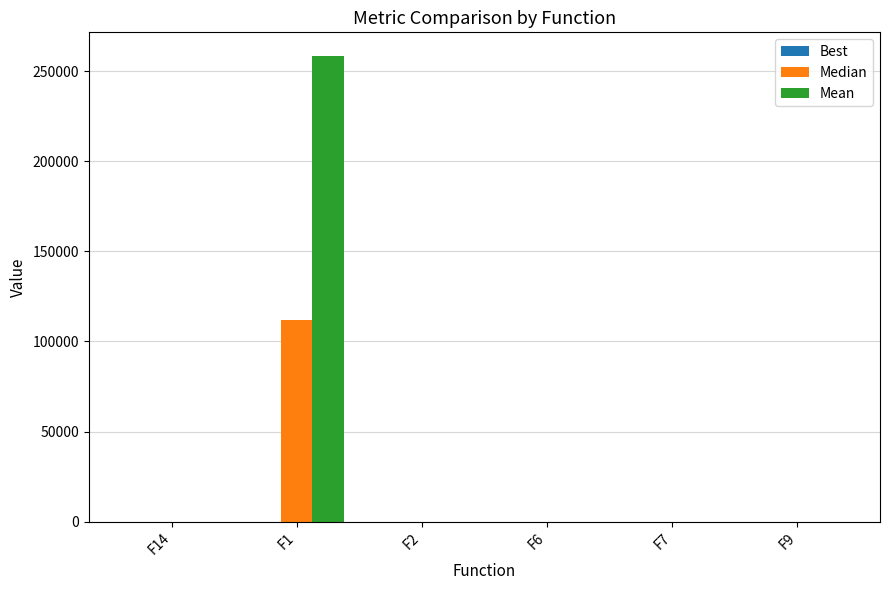

At which category is the sum across all series the highest?

F1